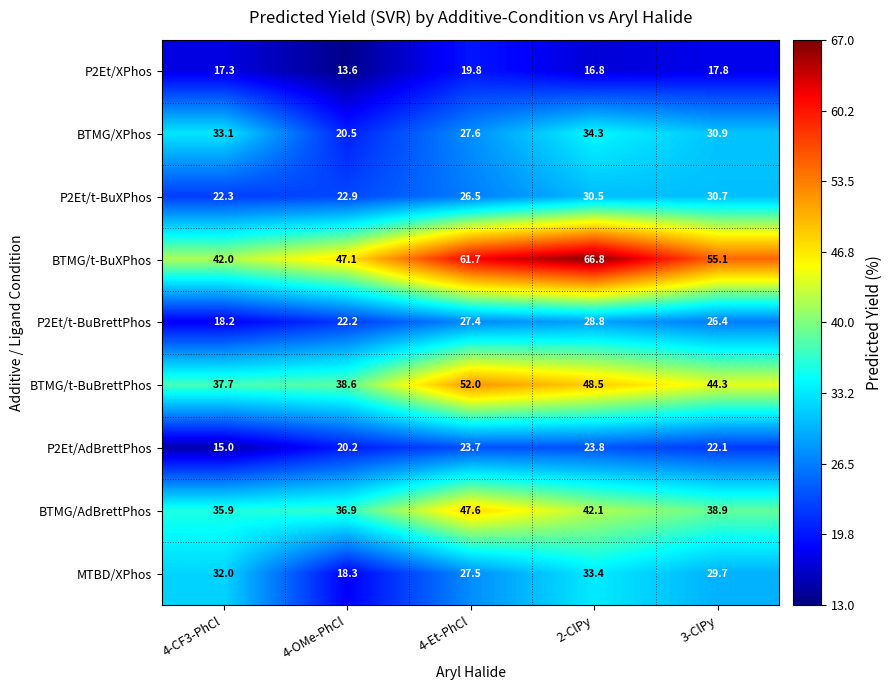

At 4-CF3-PhCl, list the series in order from smallest to largest.

P2Et/AdBrettPhos, P2Et/XPhos, P2Et/t-BuBrettPhos, P2Et/t-BuXPhos, MTBD/XPhos, BTMG/XPhos, BTMG/AdBrettPhos, BTMG/t-BuBrettPhos, BTMG/t-BuXPhos